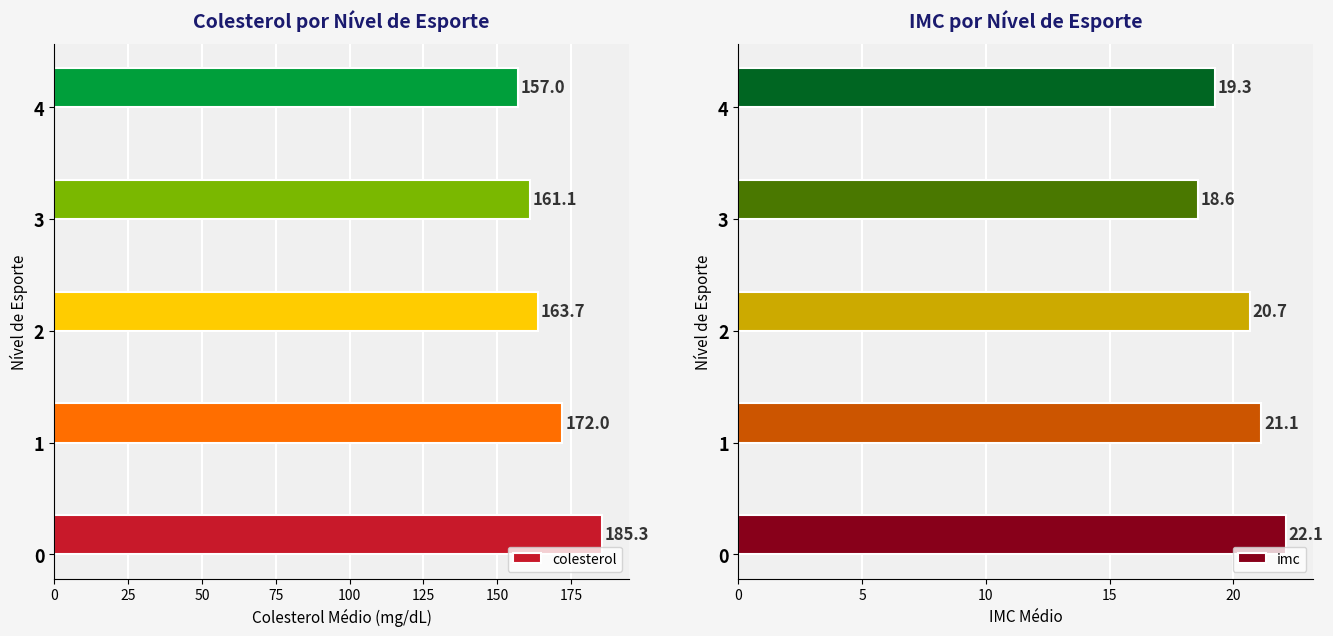

The colesterol series shows 265.7 at 3. True or false?

False